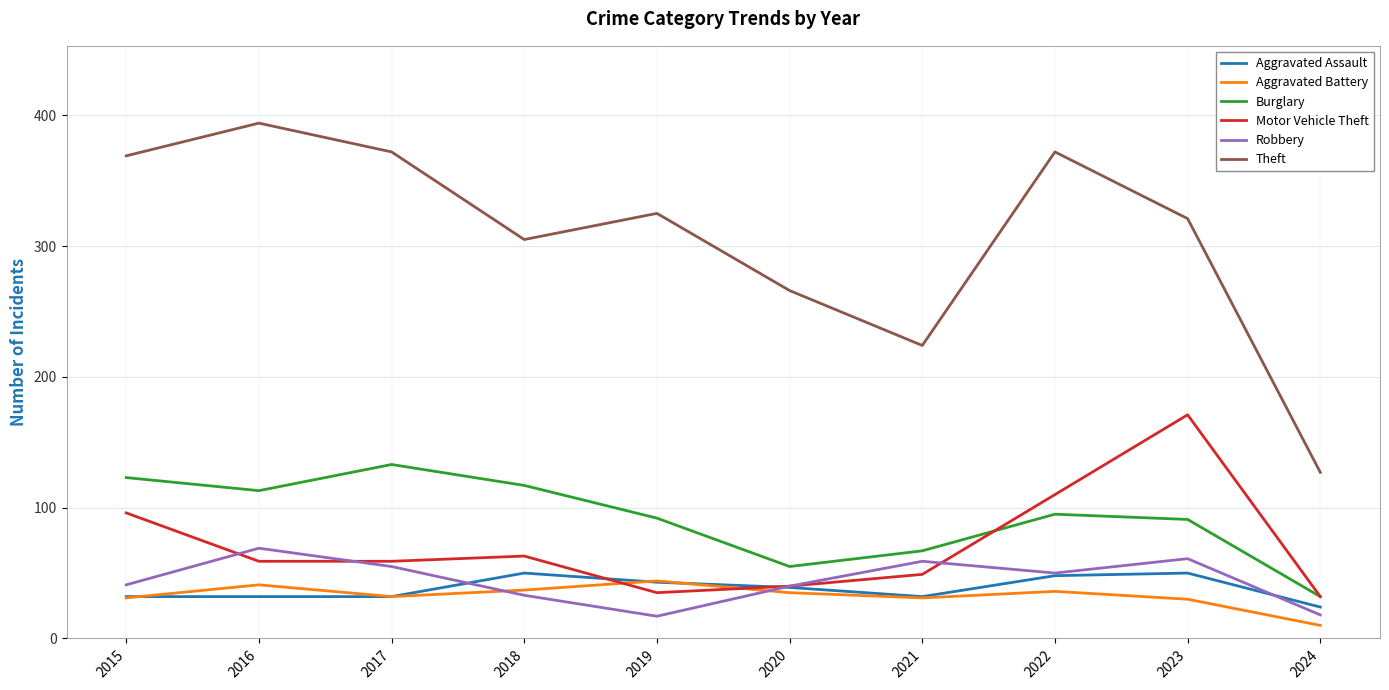

Does the chart display data point markers on the line(s)?

No